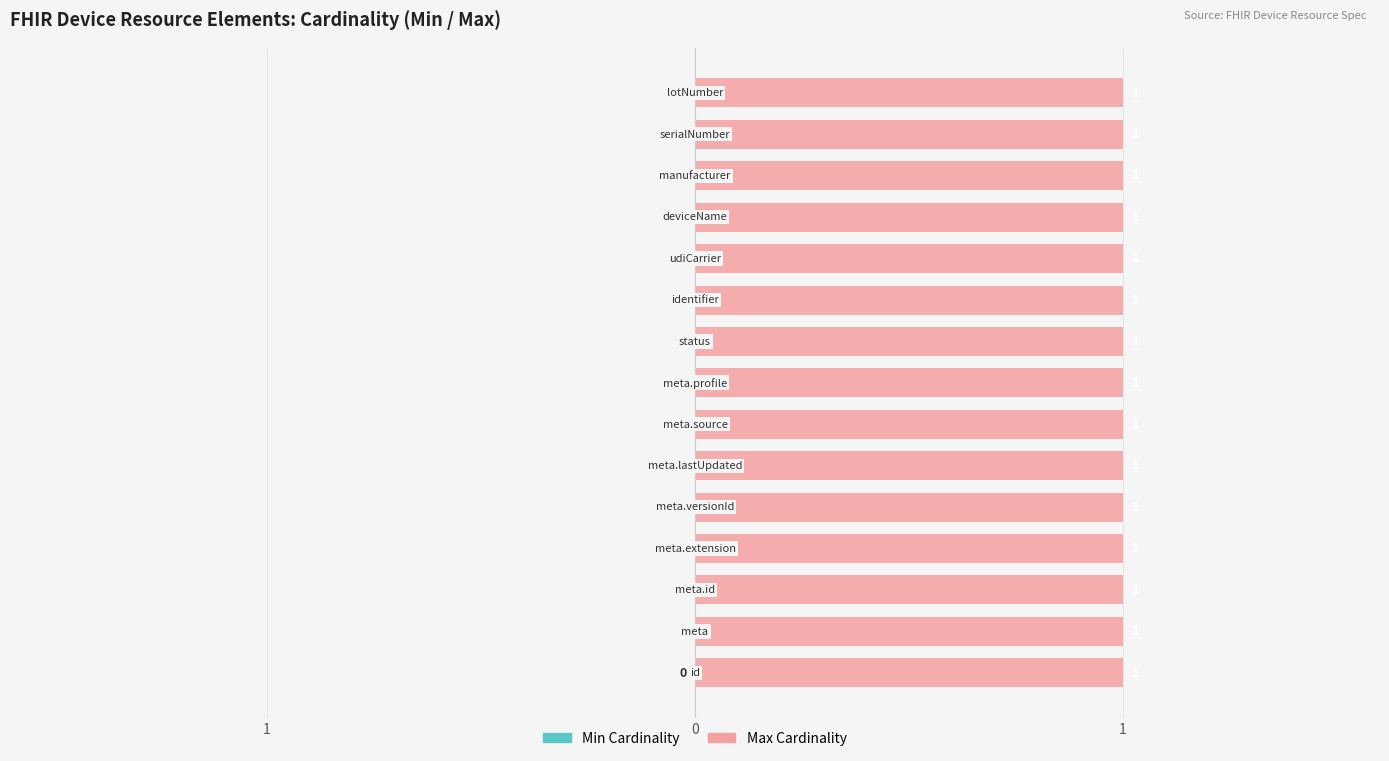

What is the label of the 2nd bar from the right?

Device.serialNumber